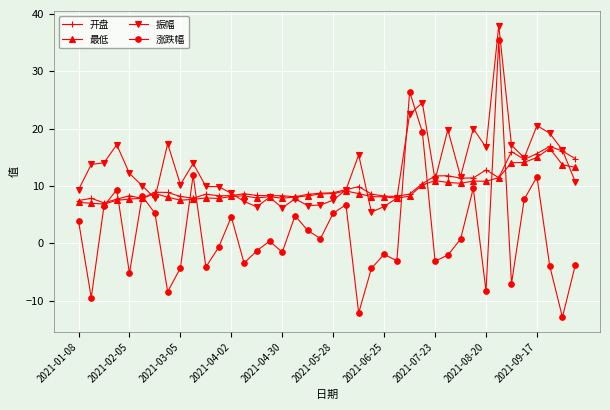

Which series has the largest total across all categories?

振幅